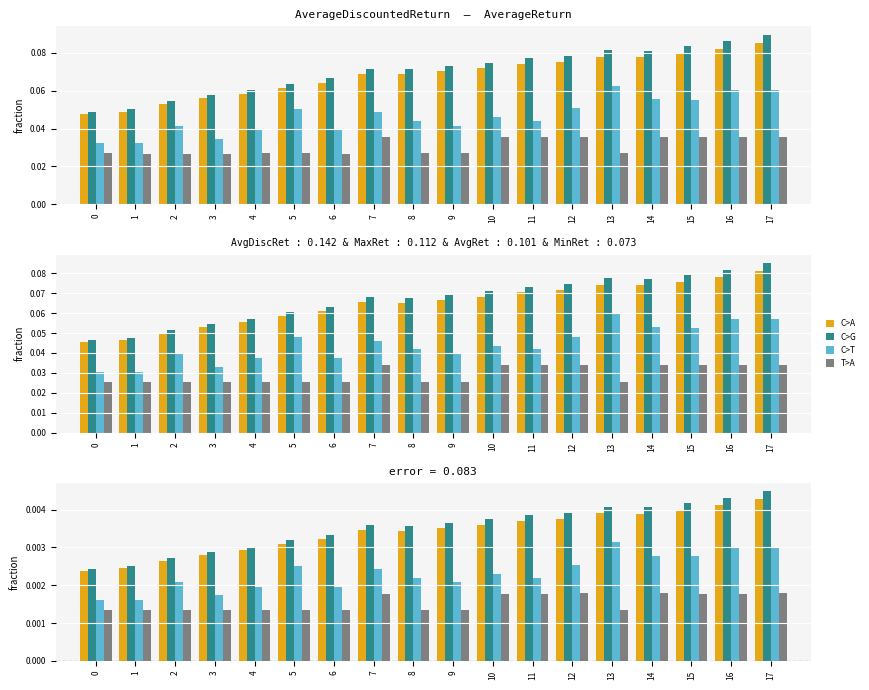

How many categories are shown in the chart?

18